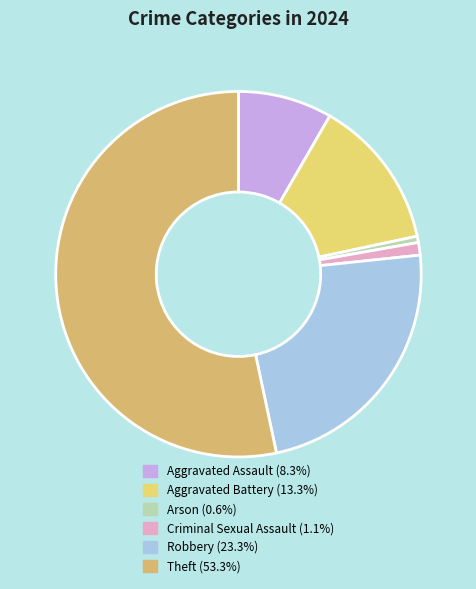

Which slice is the largest?

Theft